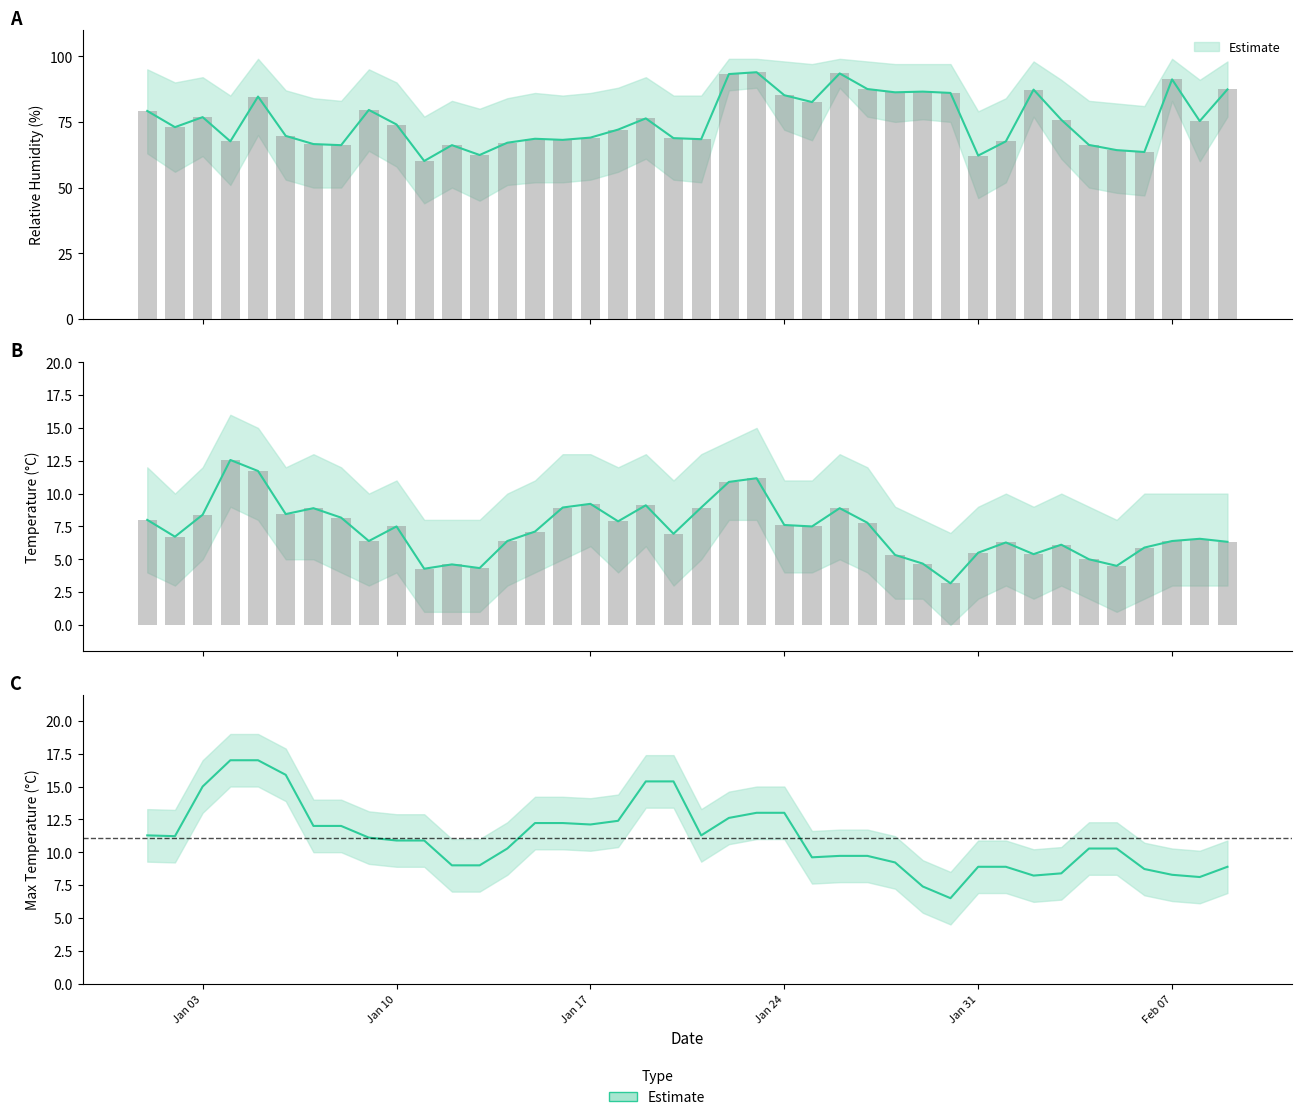

How many values in the RH series are below 74?

20